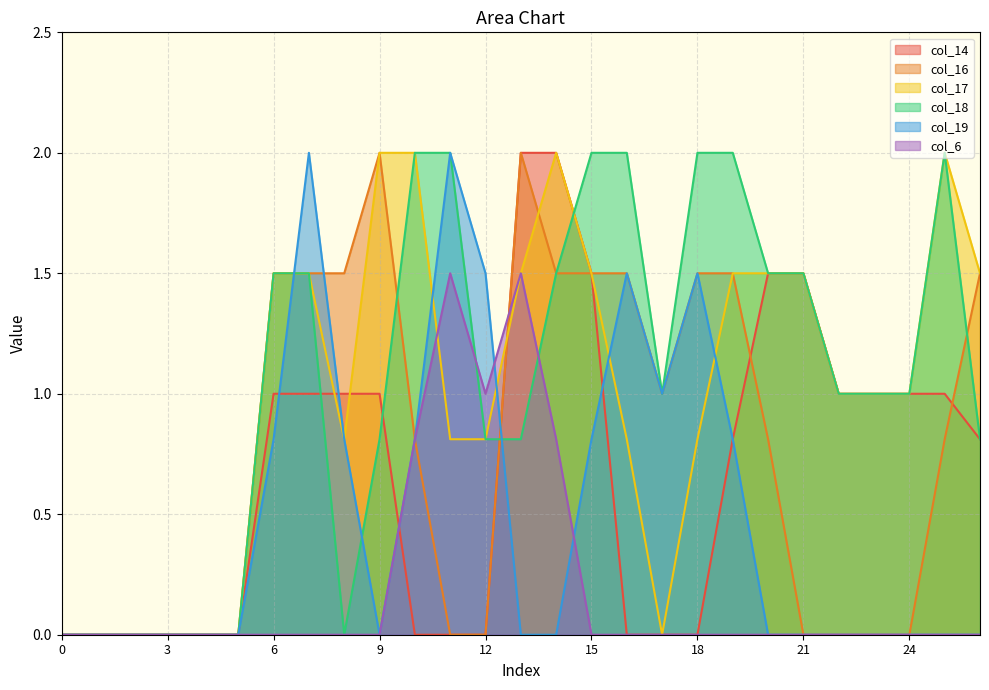

At which category does col_19 reach its first local peak?

7